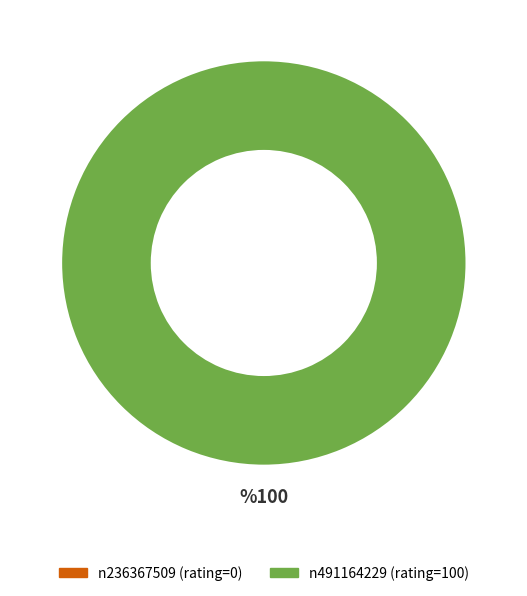

What is the smallest slice in the pie chart?

n236367509